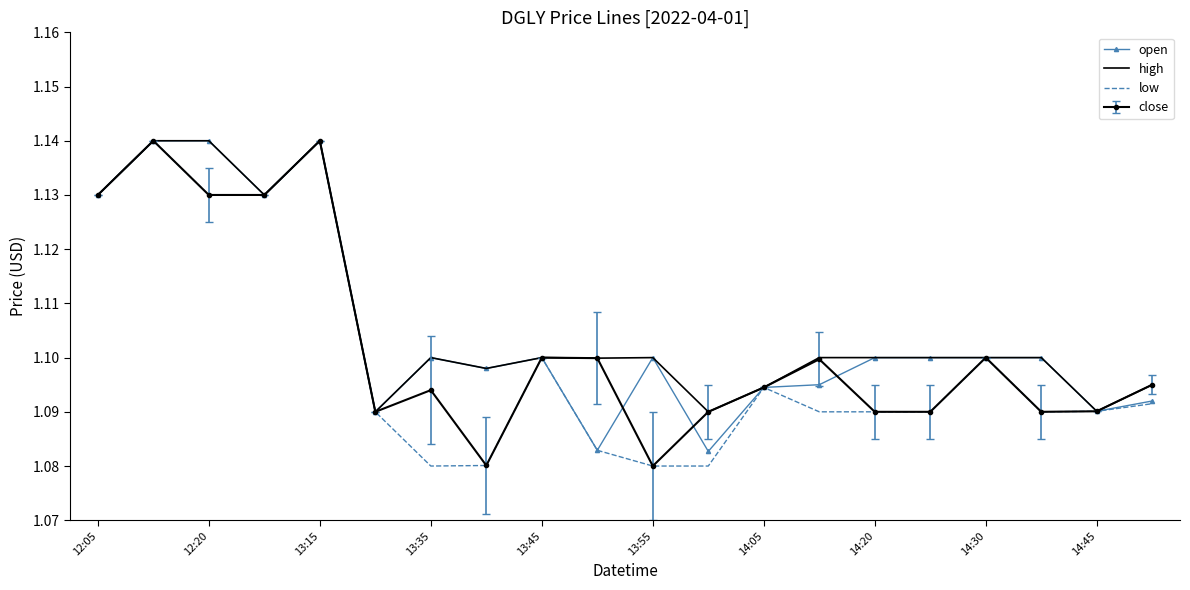

The value of high at 12:05 is 2.0. True or false?

False